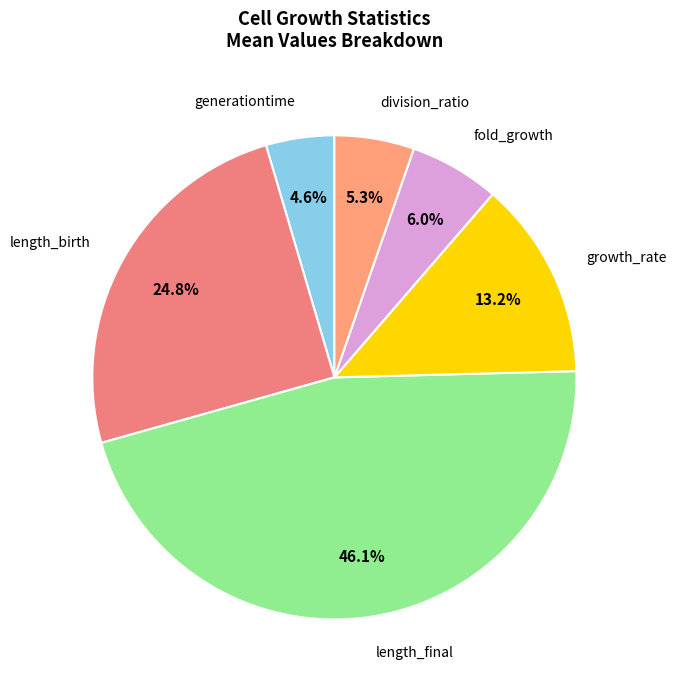

How many segments does this pie chart have?

6